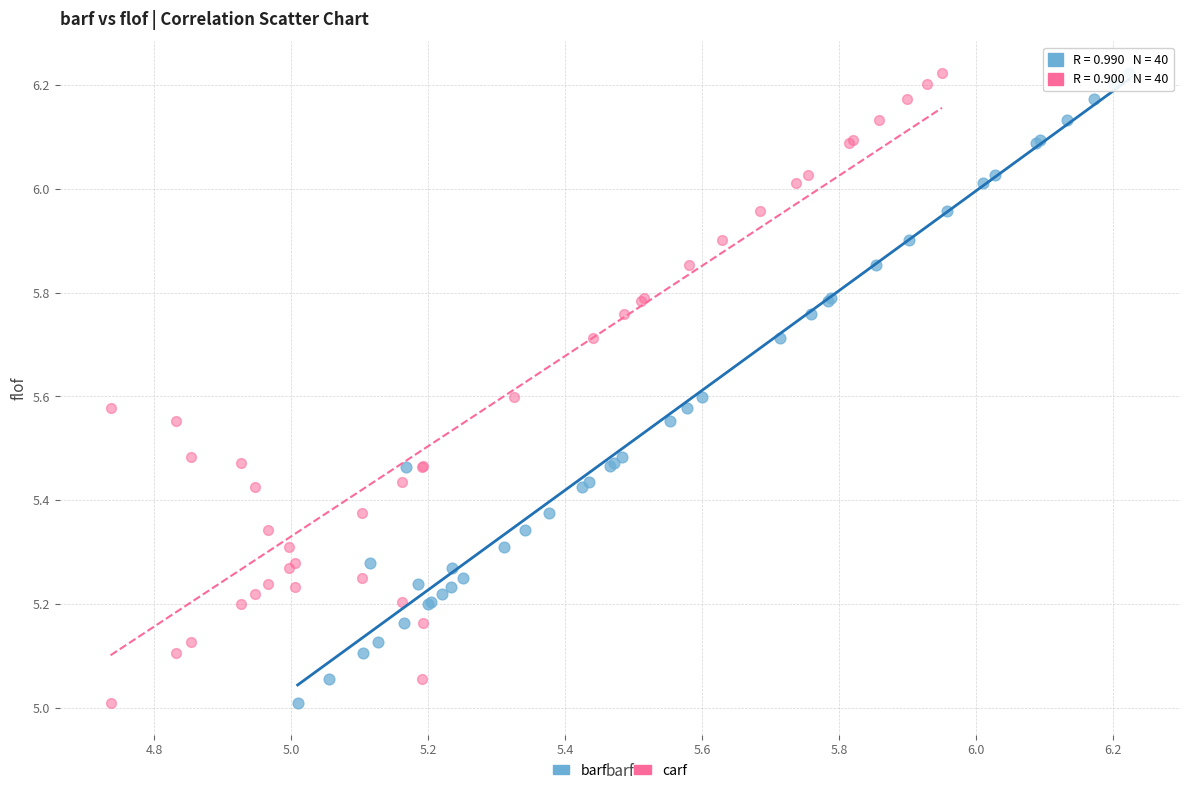

What are all the series names shown in the legend?

barf, carf